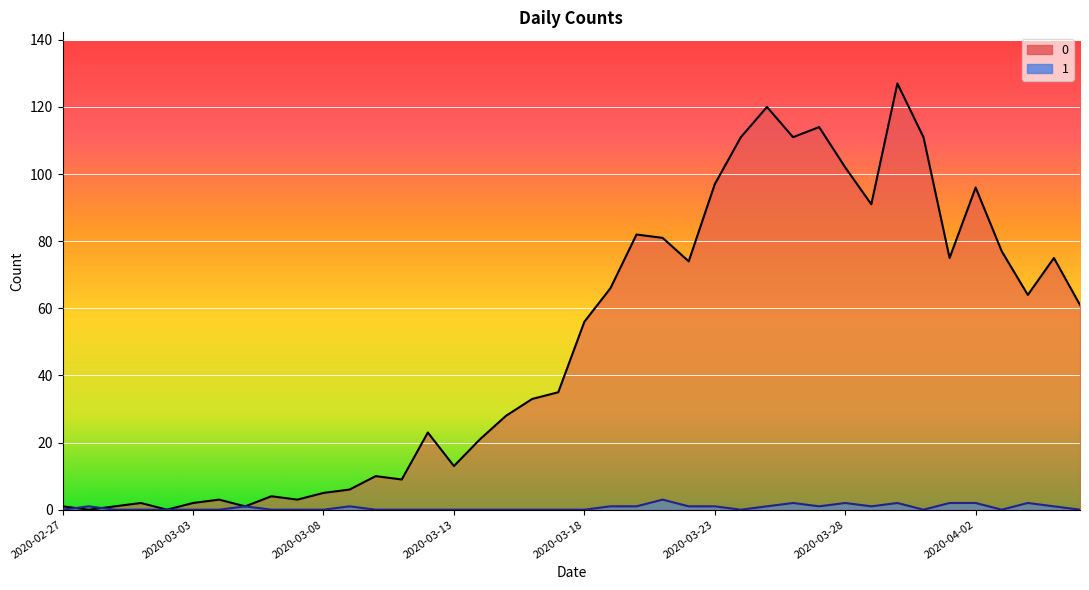

Where is the first local minimum for 0?

2020-02-28